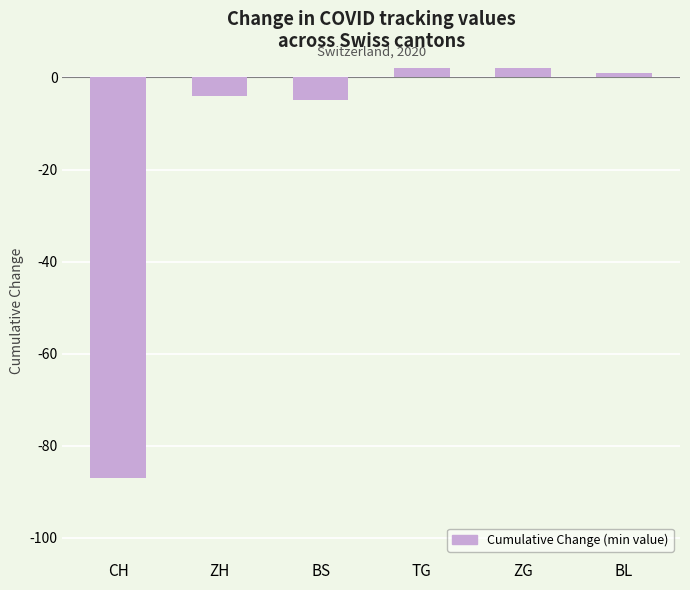

What is the smallest value displayed?

-87